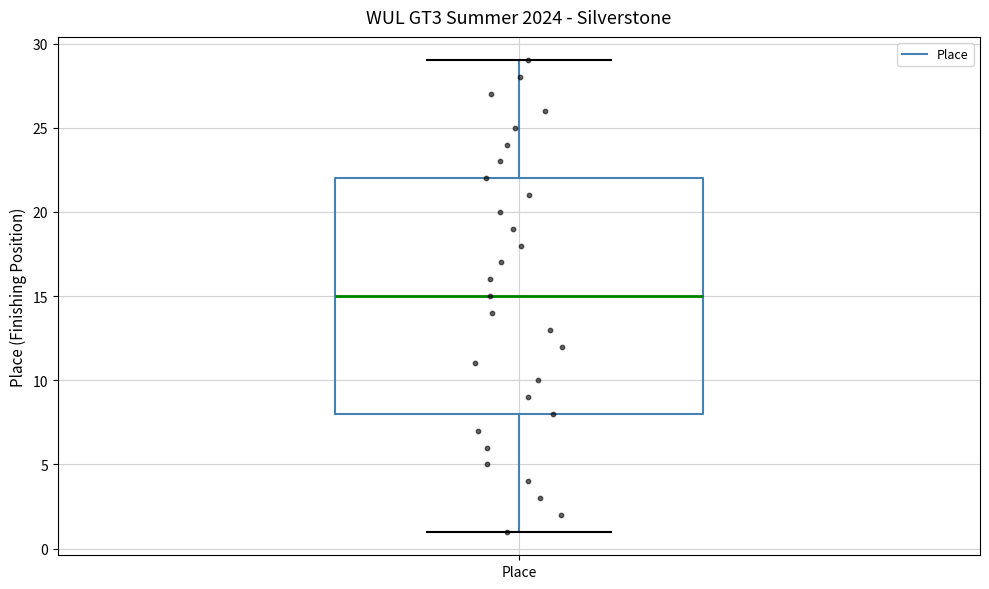

Transcribe this box plot: give where the median line is, the range the box spans, and where the two whiskers end, as read against the y-axis. The values are not printed on the chart, so give them approximately, as read against the axis.

median 15, box 8 to 22, whiskers 1 to 29